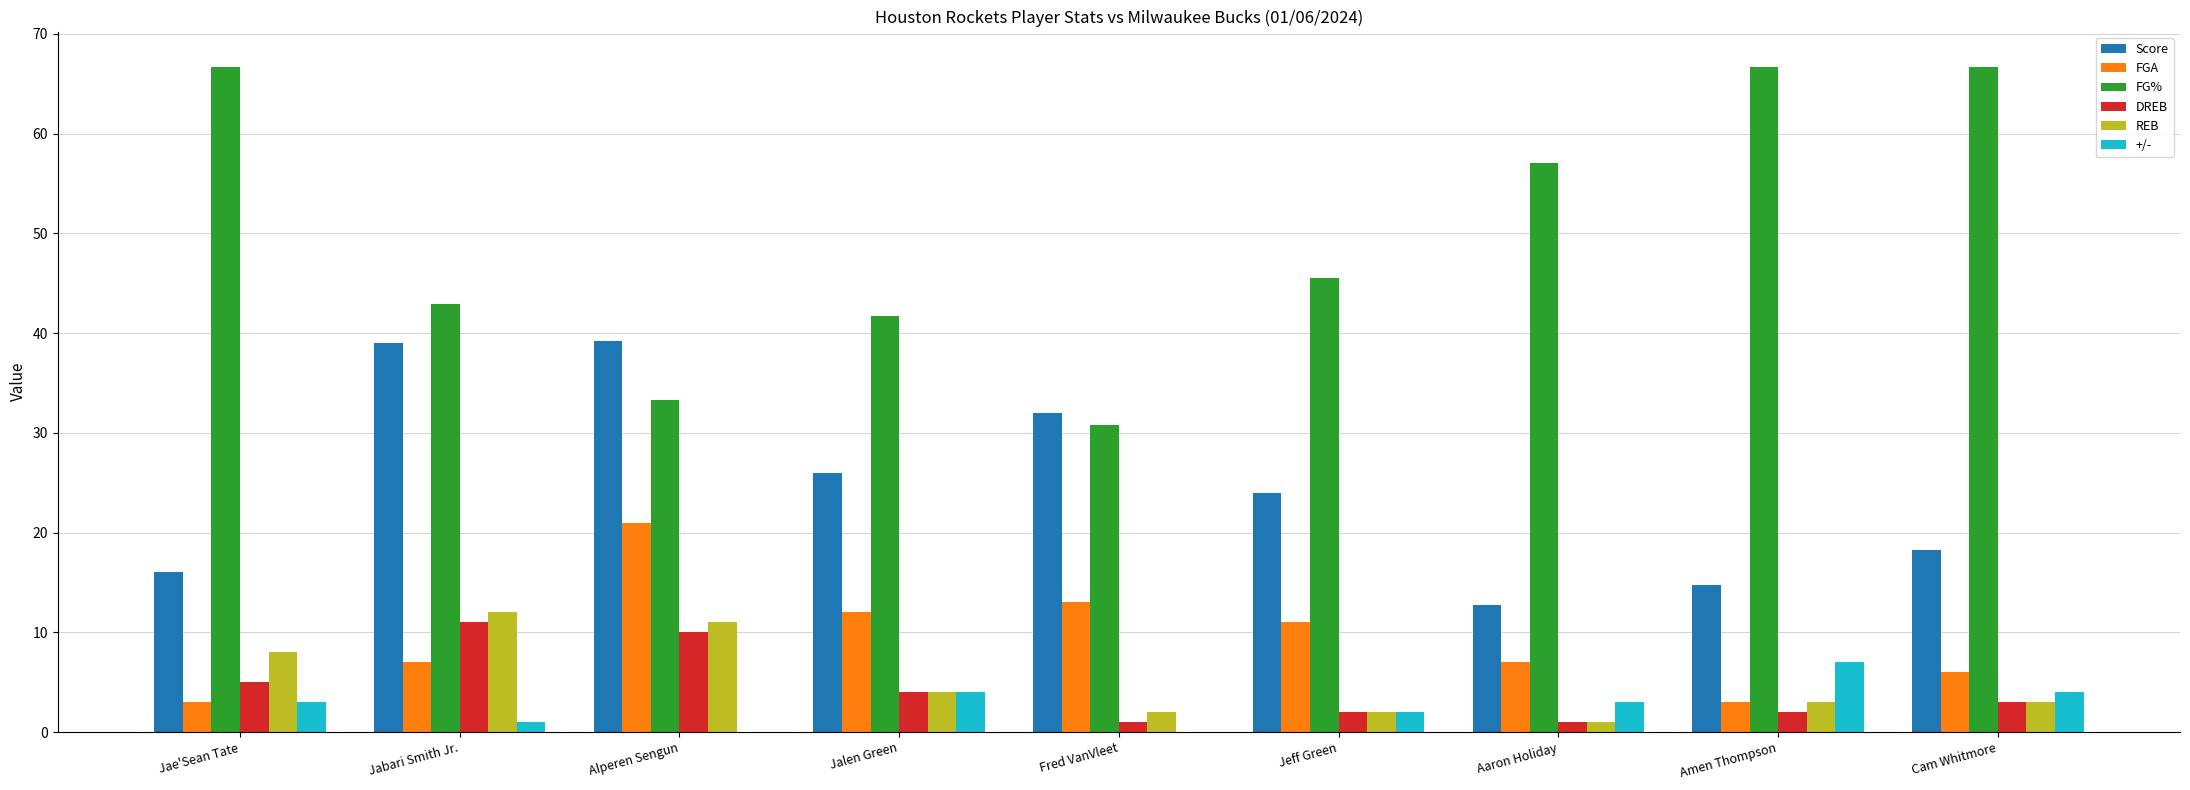

Is the value of +/- at Jabari Smith Jr. greater than the value of DREB at Cam Whitmore?

No